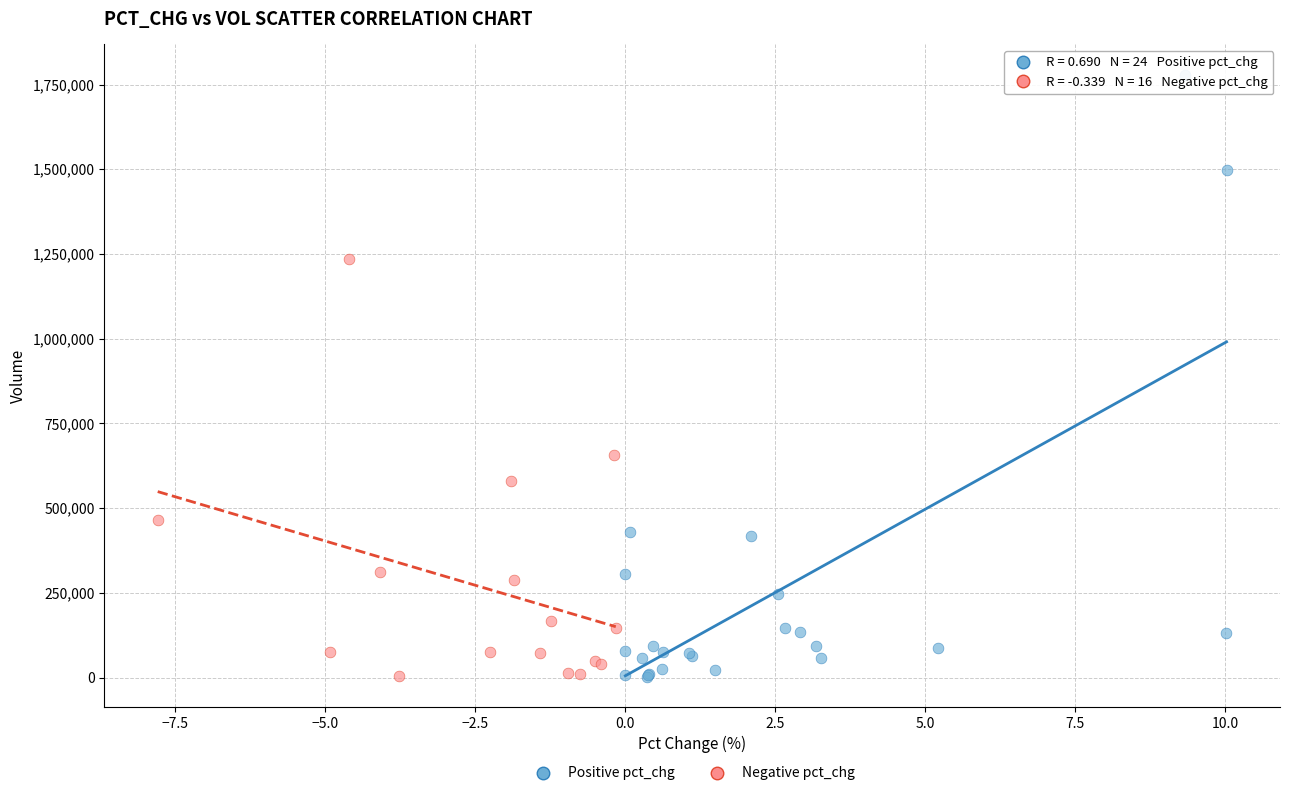

Which series has the largest Y range (max minus min)?

Positive pct_chg